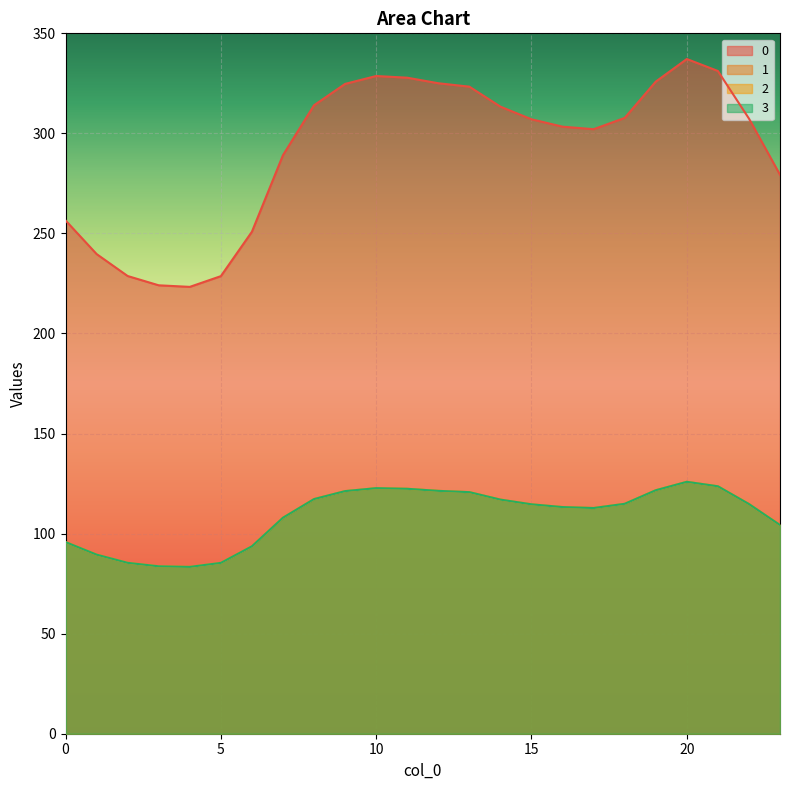

Is it true that 0 equals 314.1 at 8?

True